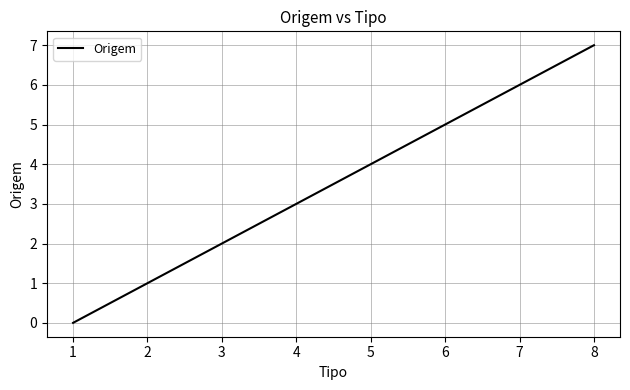

True or false: the data shows 5 at 1.

False